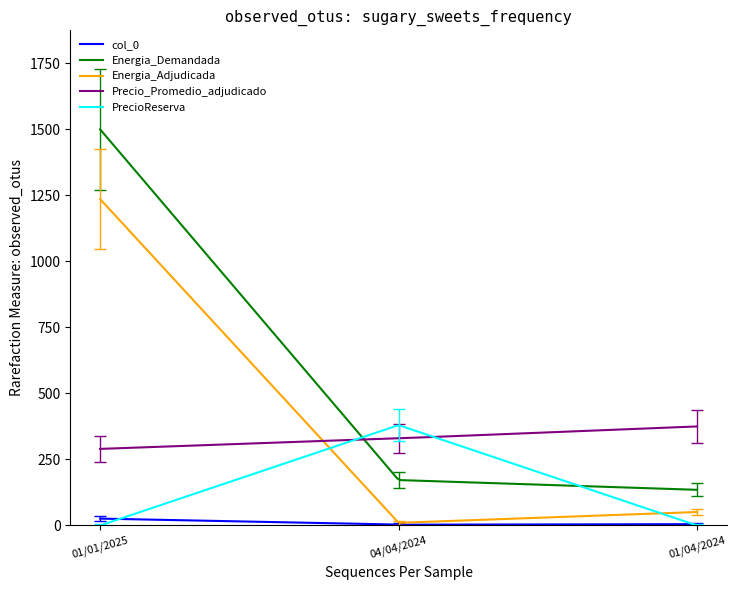

Which series has the widest spread of values?

Energia_Demandada